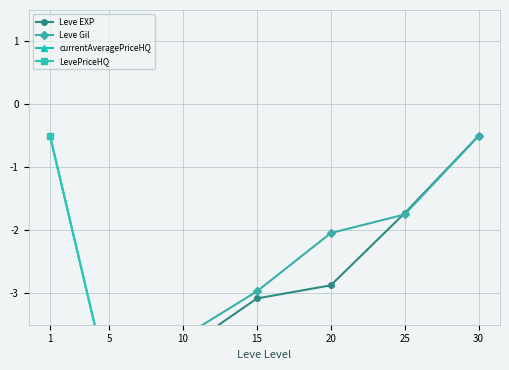

What is the difference between the maximum and minimum values in the LevePriceHQ series?

4.0